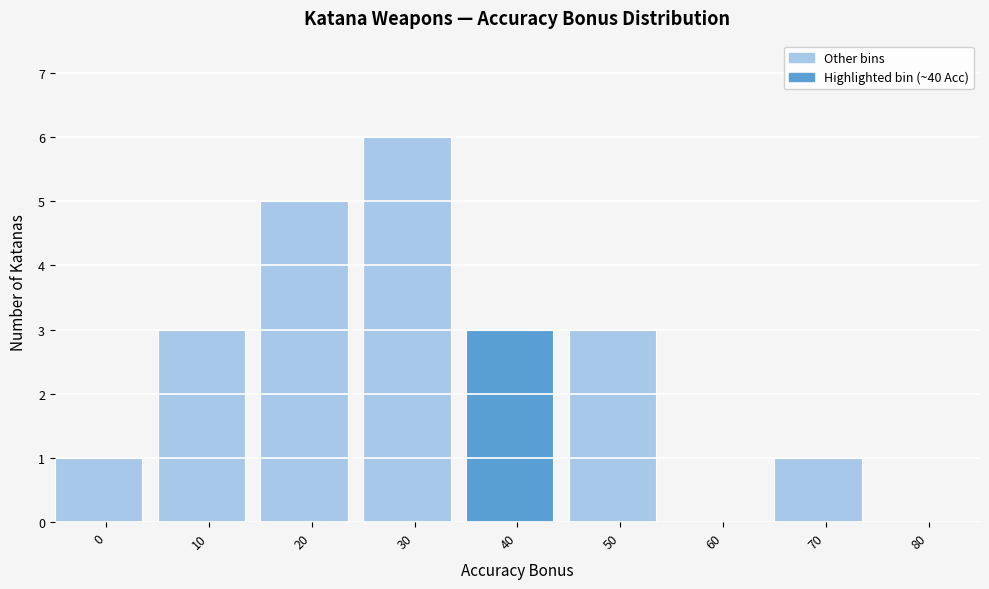

Reading right to left, list all the values displayed in this chart.

80=0	70=1	60=0	50=3	40=3	30=6	20=5	10=3	0=1